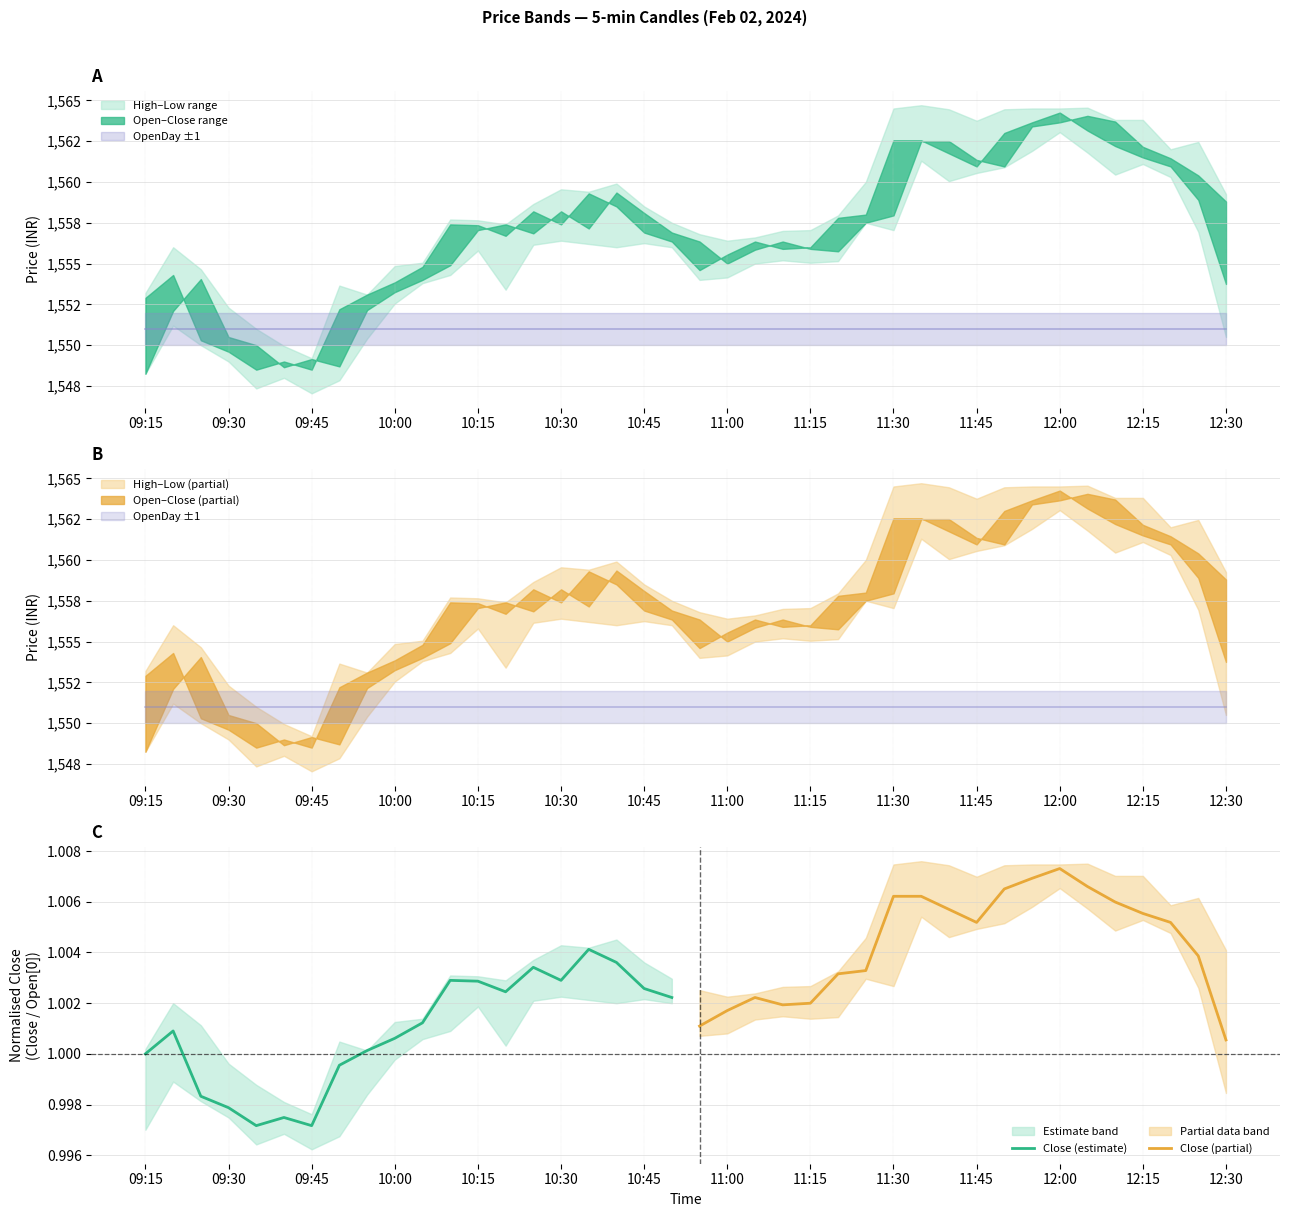

The value of Close (estimate) at 09:45 is 1.8. True or false?

False